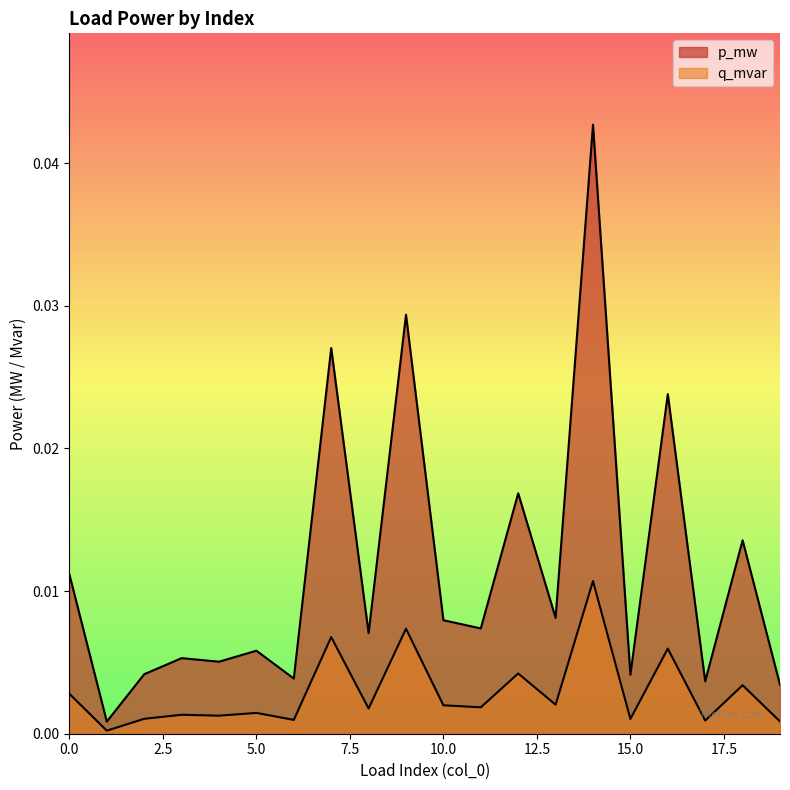

How many lines are shown in the chart?

2